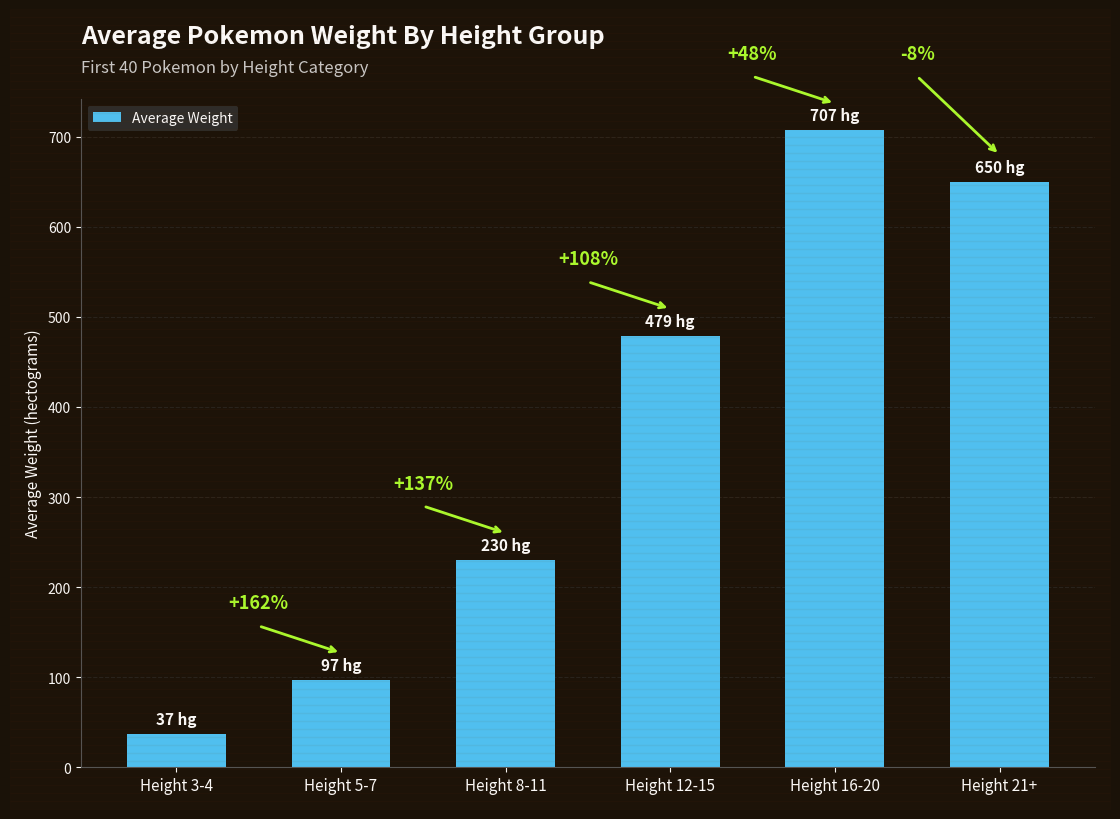

Reading left to right, list all the values displayed in this chart.

37	97	230	479	707	650